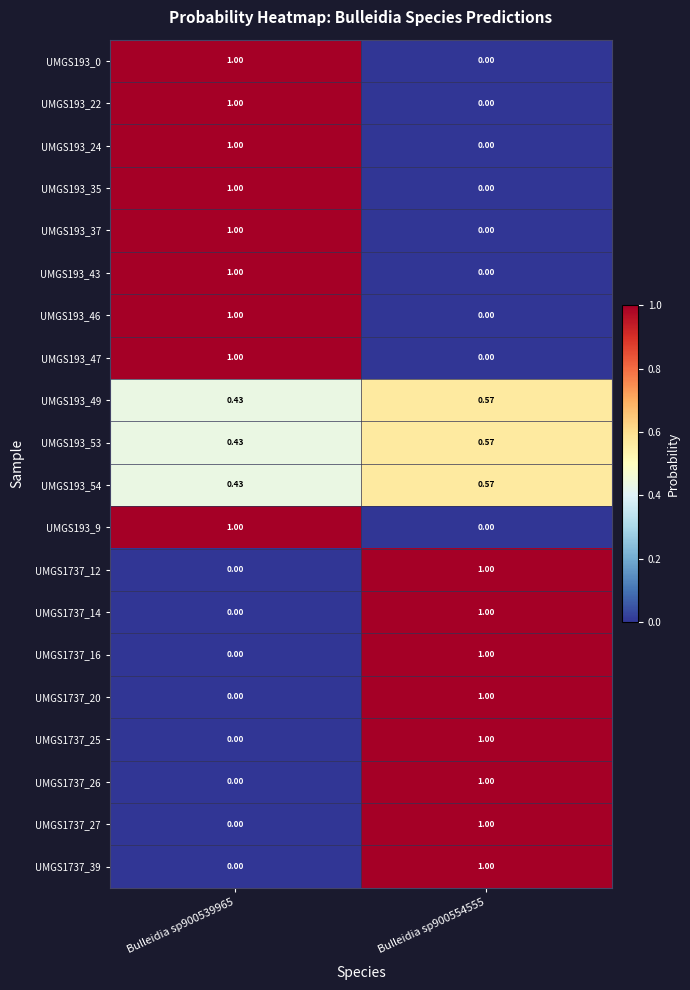

What is the spread (max minus min) of values at Bulleidia sp900554555?

1.0